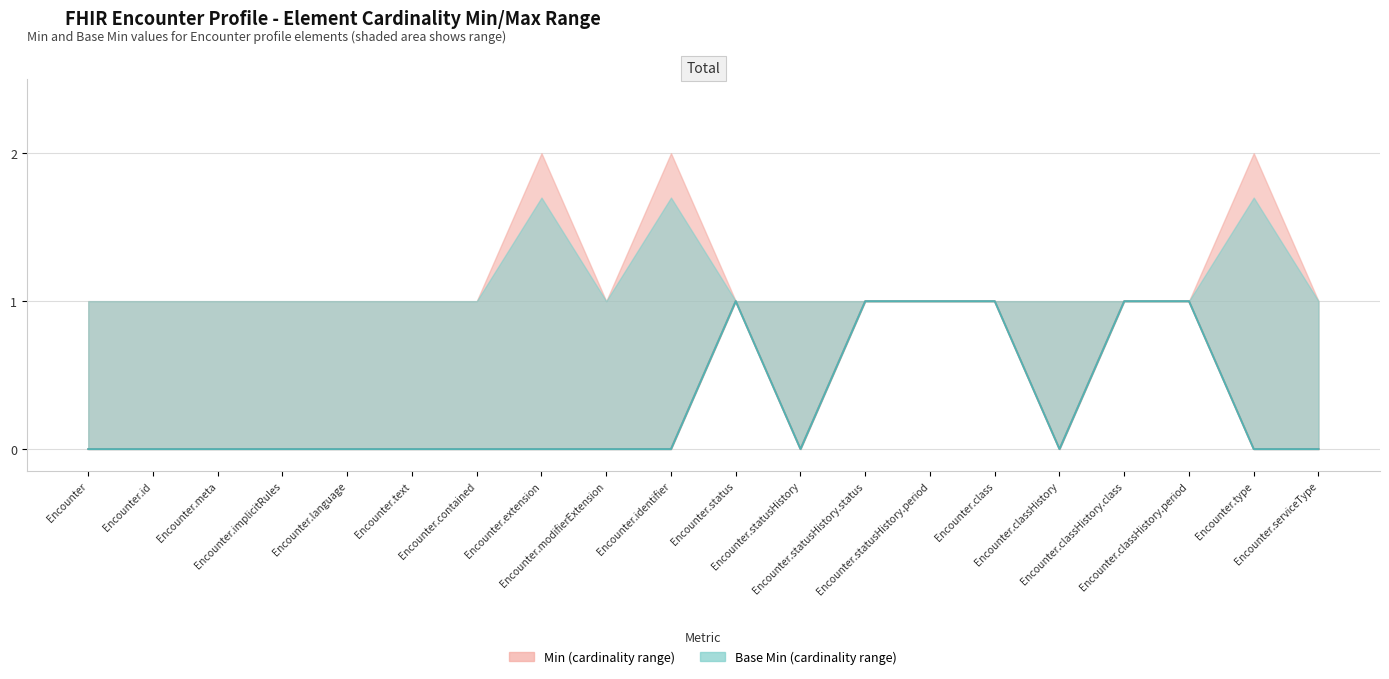

Which series has the largest total across all categories?

Min